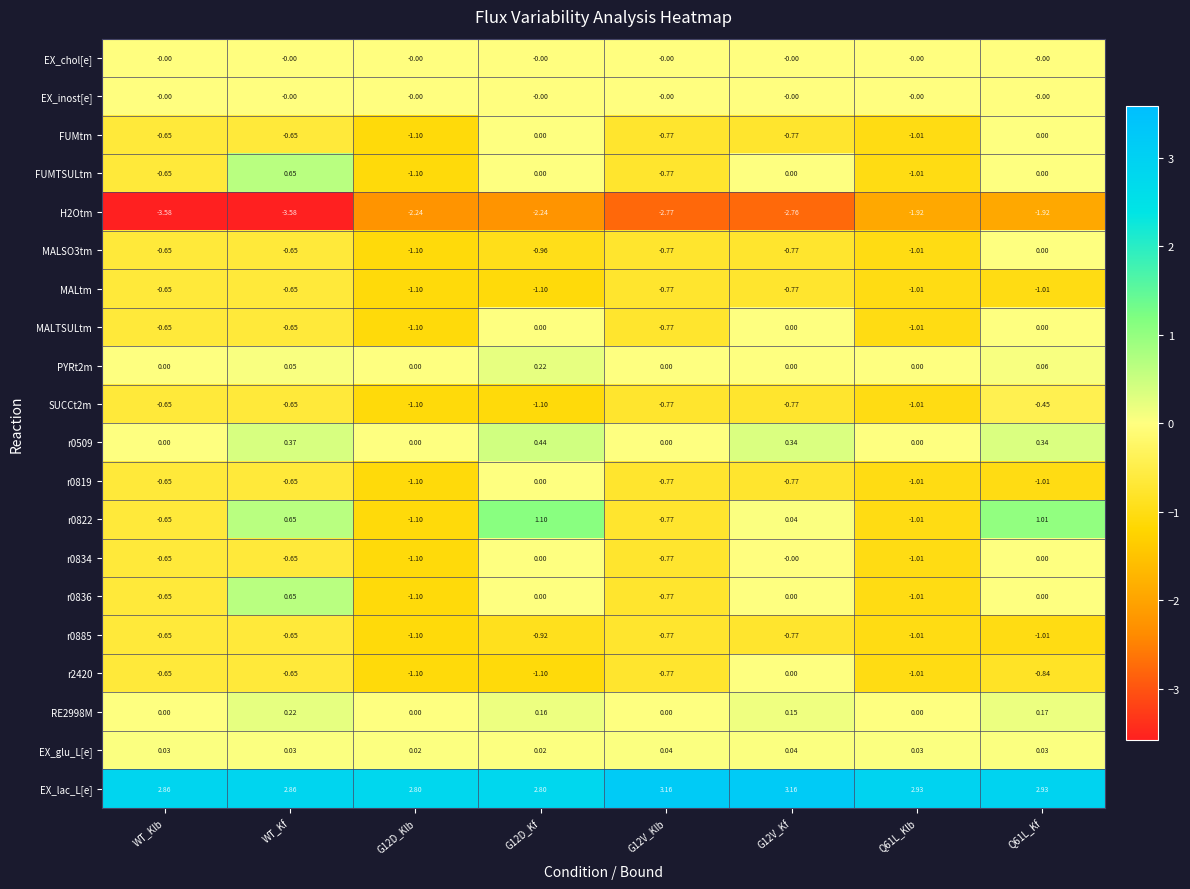

Is the value of FUMtm at Q61L_Klb greater than the value of RE2998M at Q61L_Kf?

No